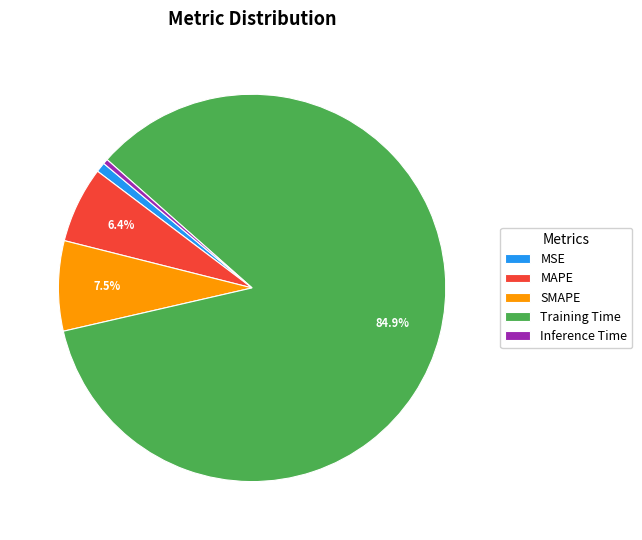

Is it true that MSE is 11% of the pie?

False